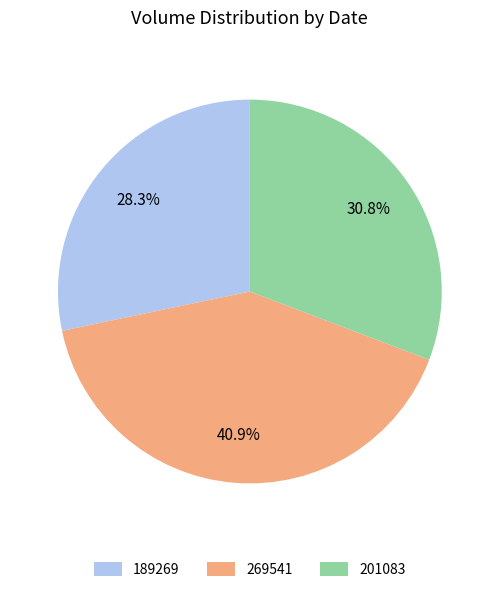

Is it true that 189269 is 40% of the pie?

False